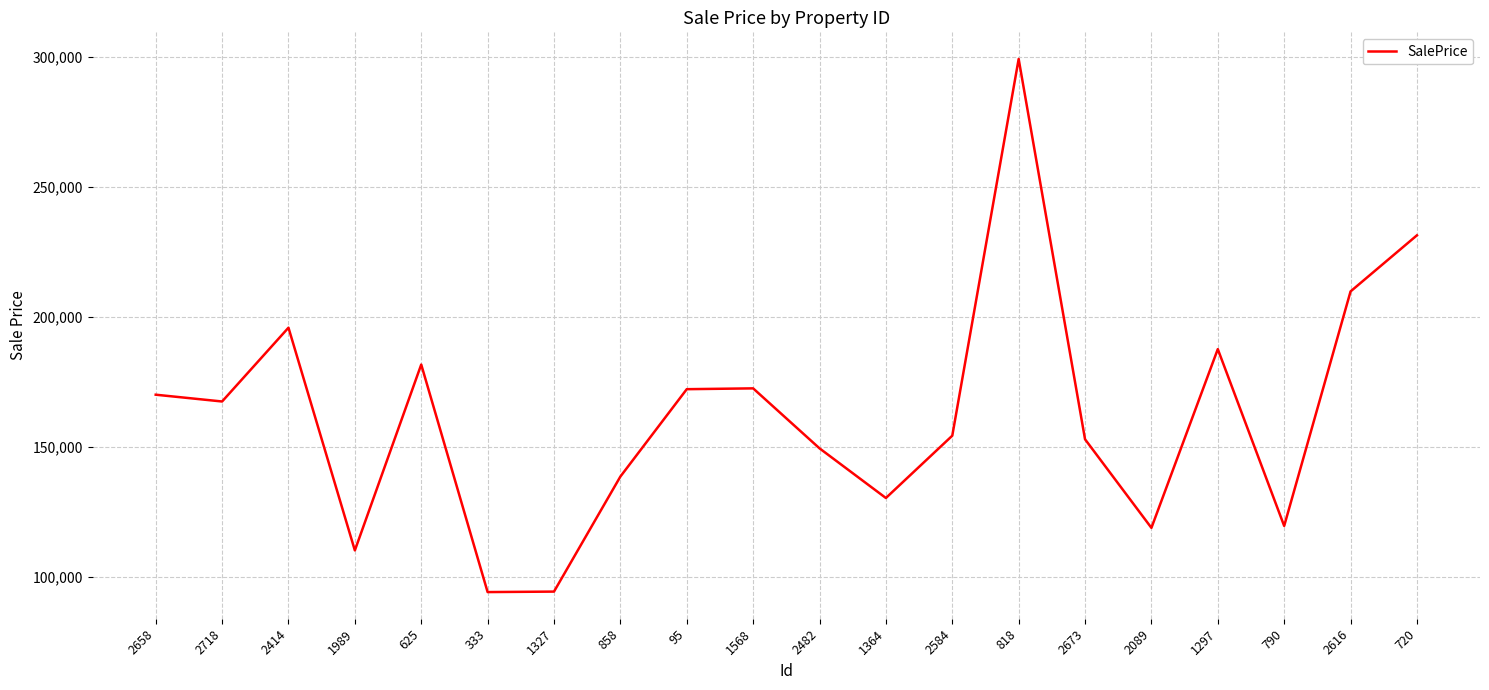

Where is the first local minimum?

2718